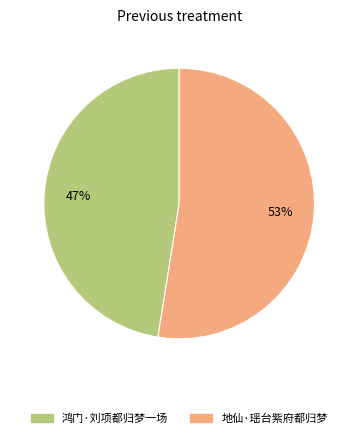

Approximately how many times larger is the value at 鸿门·刘项都归梦一场 compared to 地仙·瑶台紫府都归梦?

0.9